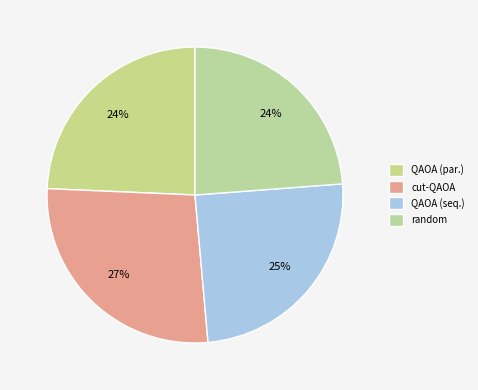

To the nearest percent, what is the combined percentage of random and QAOA (seq.)?

49%